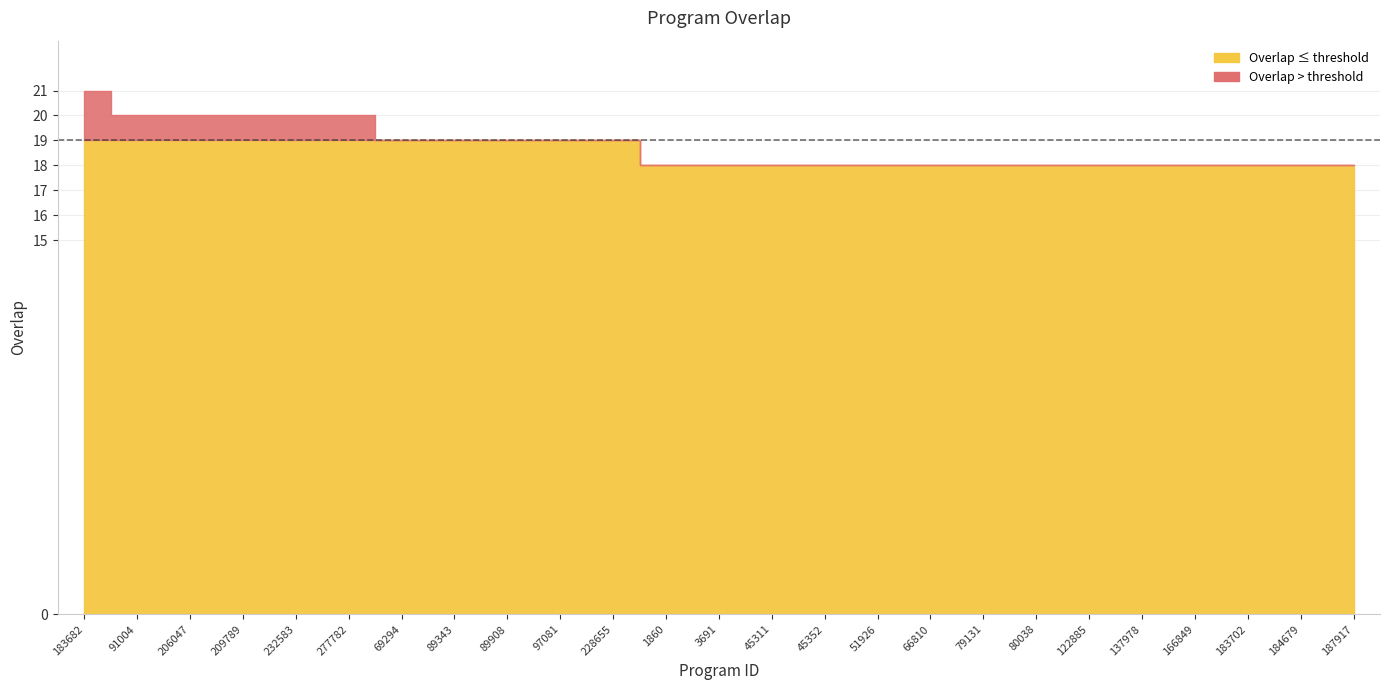

True or false: the data shows 18 at 79131.

True